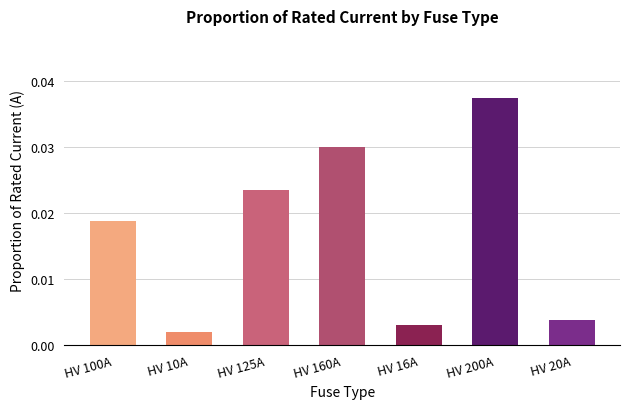

Between HV 200A and HV 10A, which is larger?

HV 200A